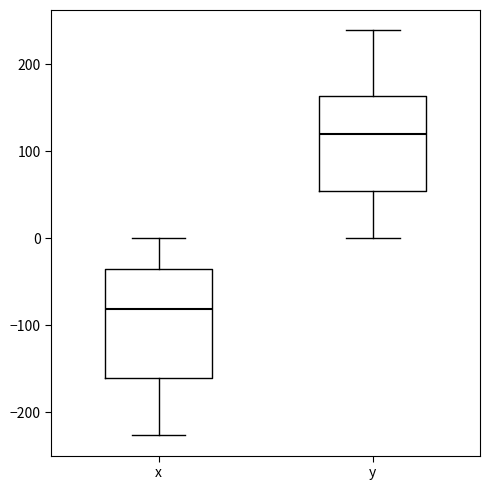

Reading left to right, read every box against the y-axis: the position of its median line, the range the box covers, and the ends of its whiskers. The values are not printed on the chart, so give them approximately, as read against the axis.

x: median -80, box -160 to -30, whiskers -230 to 0
y: median 120, box 50 to 160, whiskers 0 to 240